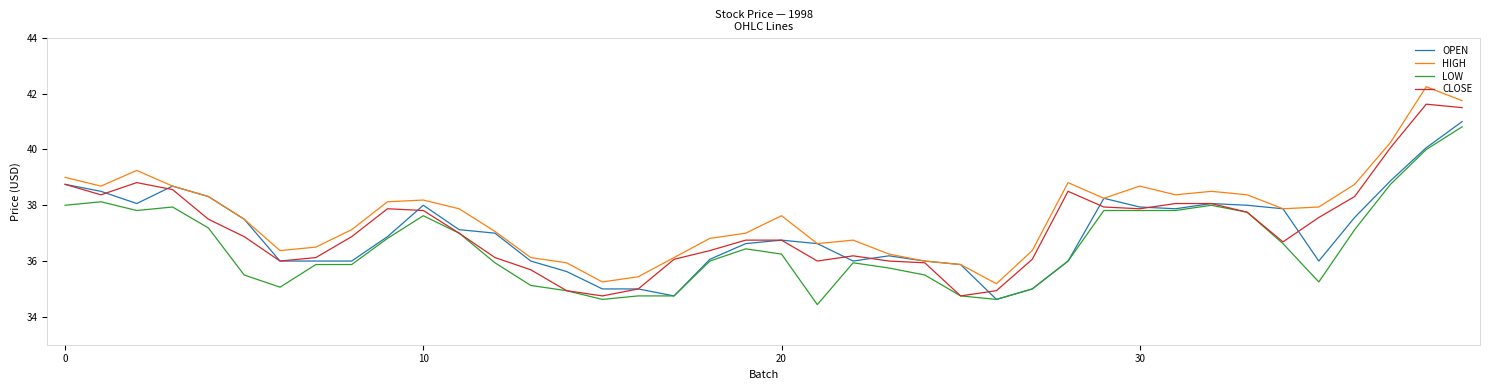

True or false: HIGH and LOW cross at least once.

False